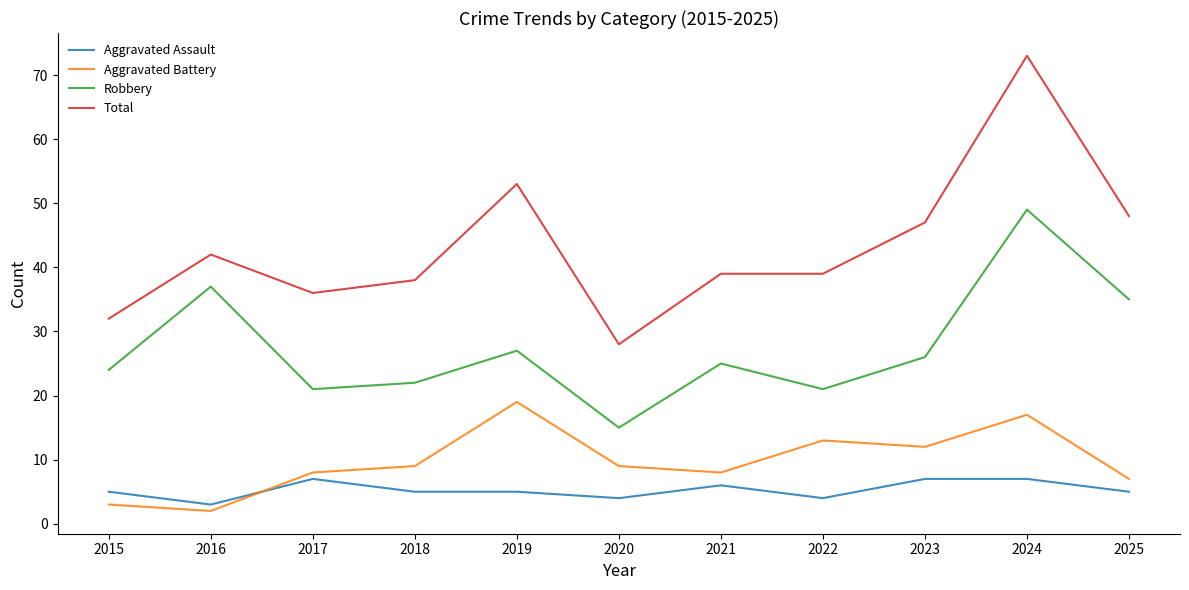

What value does the Aggravated Assault series have at 2023?

7